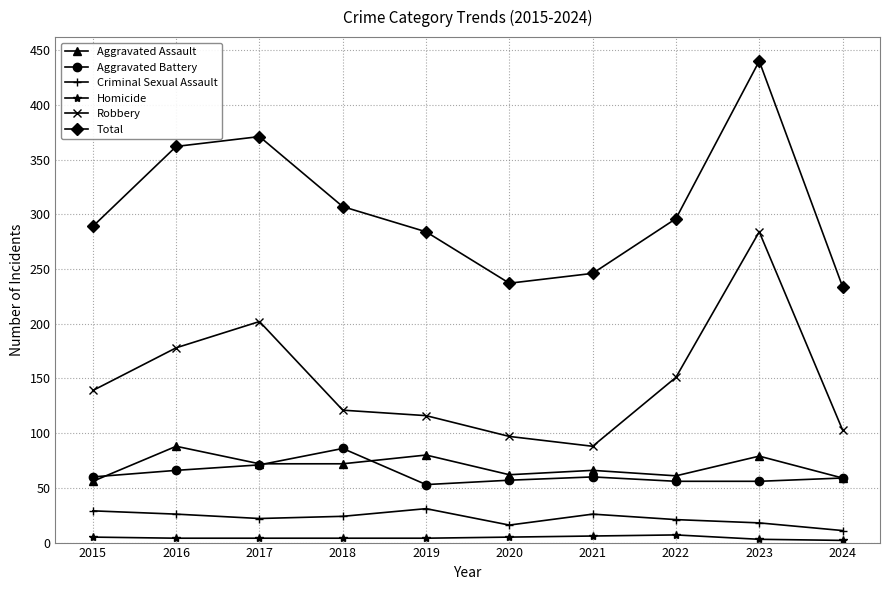

What is the lowest value of the Robbery series?

88